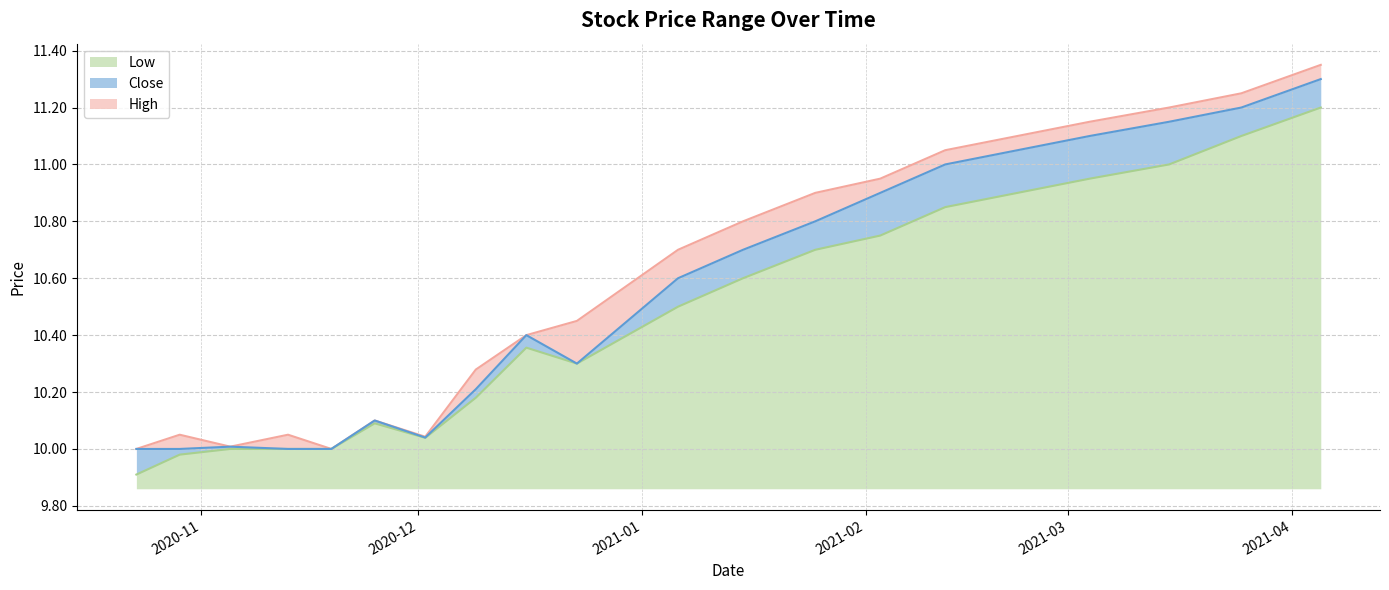

The Low series shows 6.0 at 2020-11-05. True or false?

False